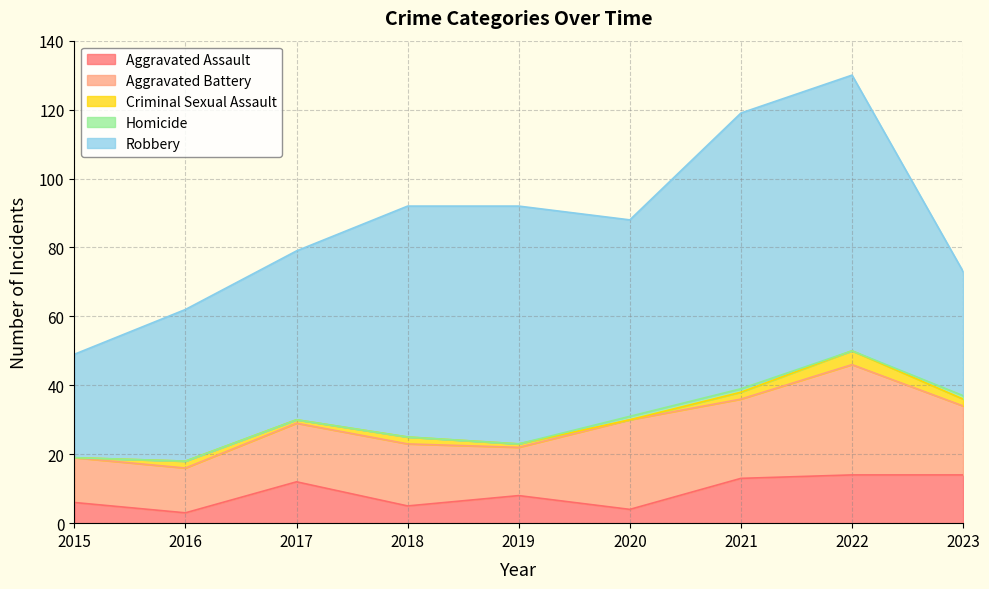

At which category is the sum across all series the highest?

2022